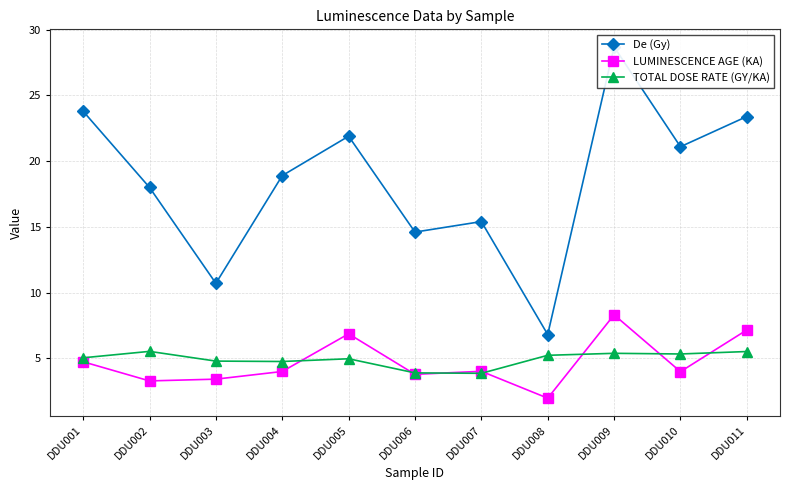

Reading left to right, transcribe all the data shown in this chart.

De (Gy): DDU001=23.8	DDU002=18.0	DDU003=10.7	DDU004=18.9	DDU005=21.9	DDU006=14.6	DDU007=15.4	DDU008=6.8	DDU009=28.7	DDU010=21.1	DDU011=23.4
LUMINESCENCE AGE (KA): DDU001=4.7	DDU002=3.3	DDU003=3.4	DDU004=4.0	DDU005=6.9	DDU006=3.8	DDU007=4.0	DDU008=2.0	DDU009=8.3	DDU010=4.0	DDU011=7.1
TOTAL DOSE RATE (GY/KA): DDU001=5.0	DDU002=5.5	DDU003=4.8	DDU004=4.7	DDU005=5.0	DDU006=3.9	DDU007=3.8	DDU008=5.2	DDU009=5.4	DDU010=5.3	DDU011=5.5